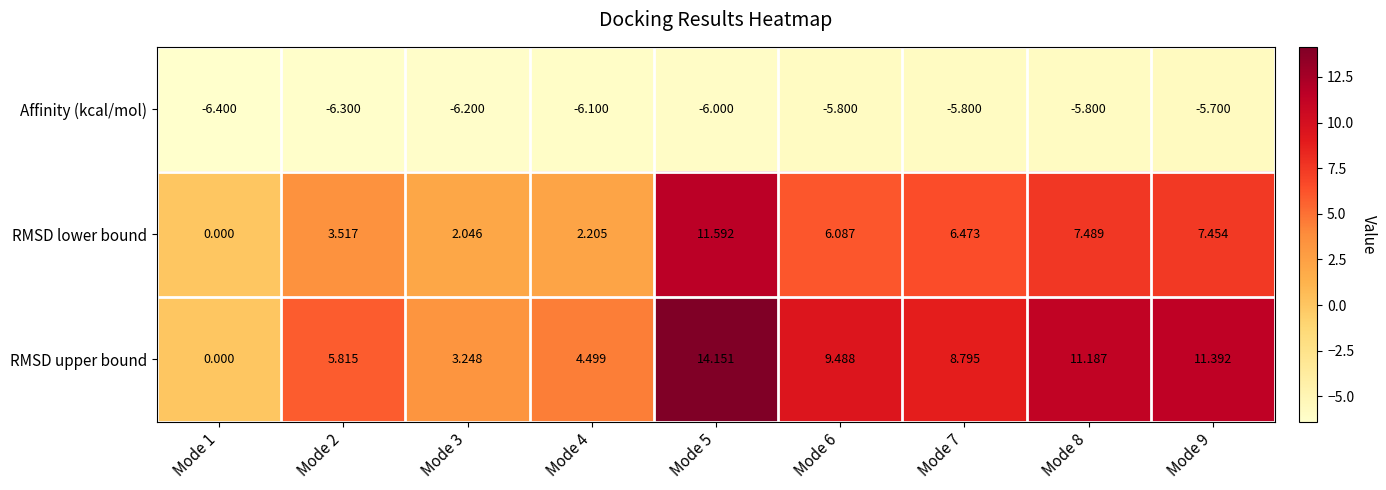

Which series has the largest total across all categories?

RMSD upper bound